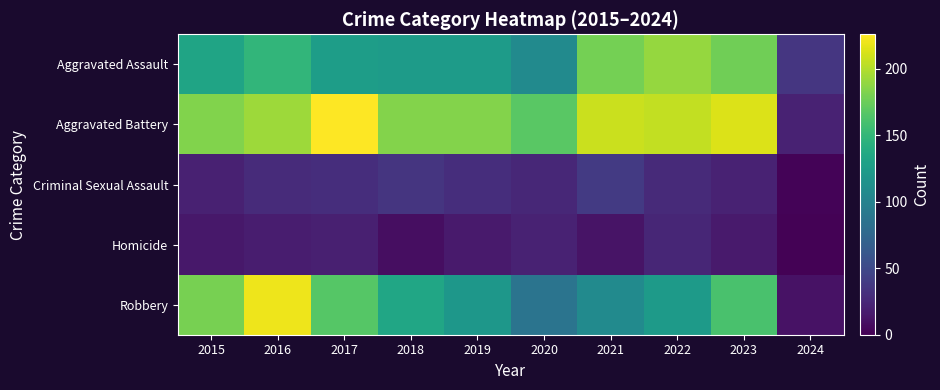

At which category does the chart reach its minimum across all series?

2024